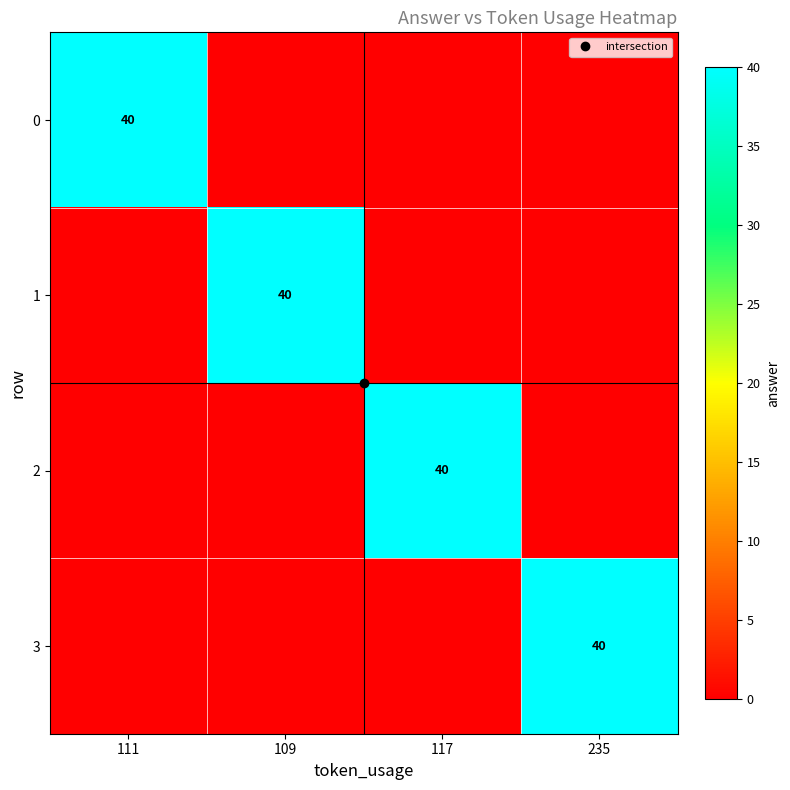

What is the total value across all series at 109?

40